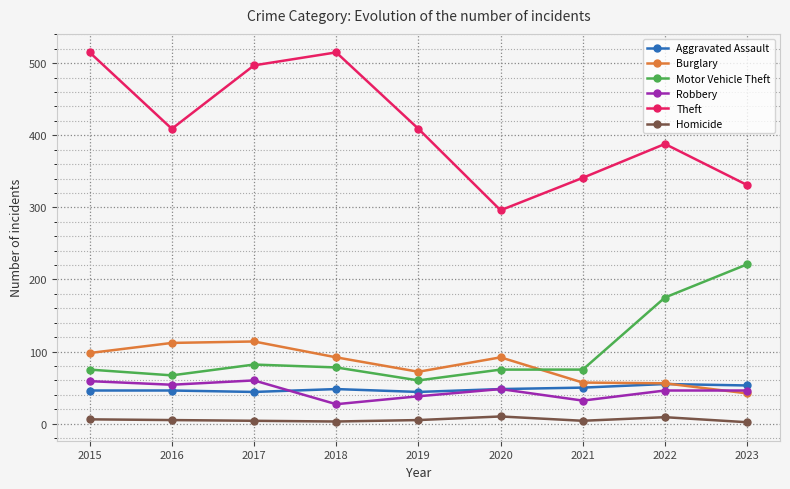

Count the number of data series in this chart.

6